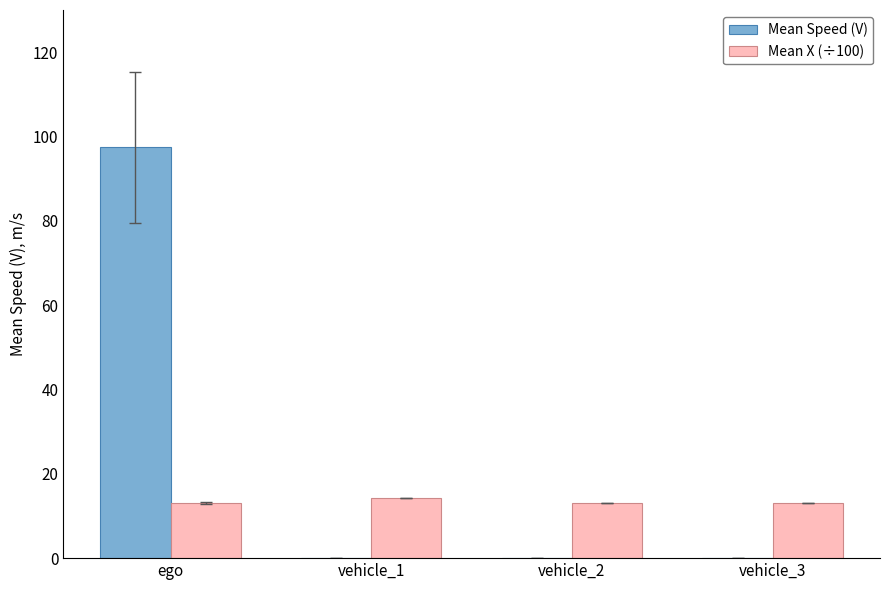

Which series has the widest spread of values?

Mean Speed (V)